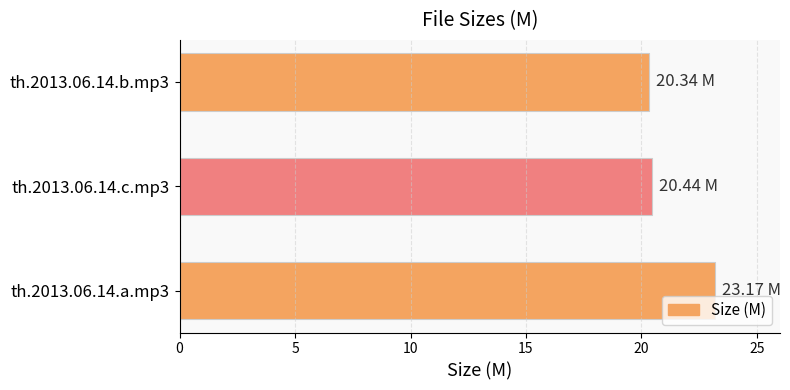

What is the change in value from th.2013.06.14.a.mp3 to th.2013.06.14.b.mp3?

-2.8